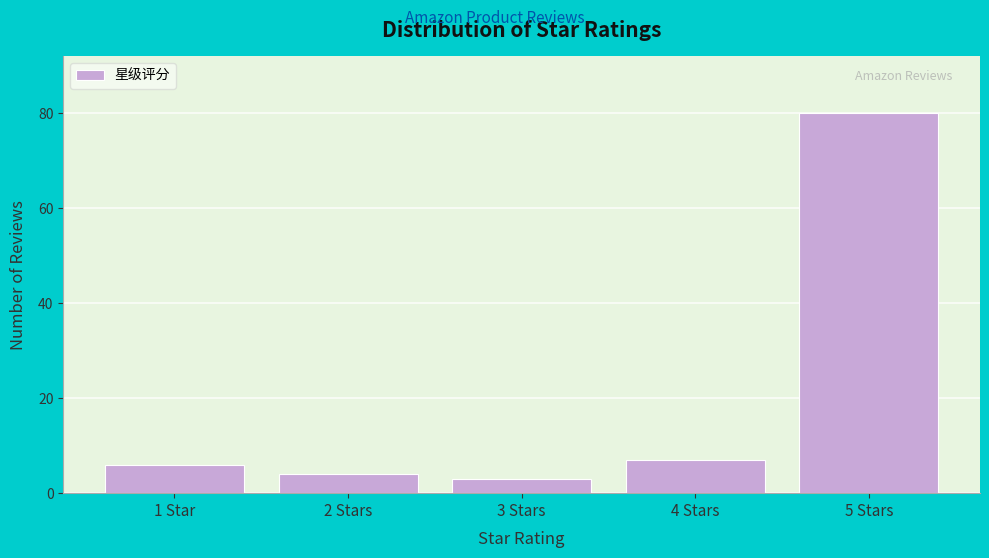

Reading left to right, list all the values displayed in this chart.

1 Star=6	2 Stars=4	3 Stars=3	4 Stars=7	5 Stars=80